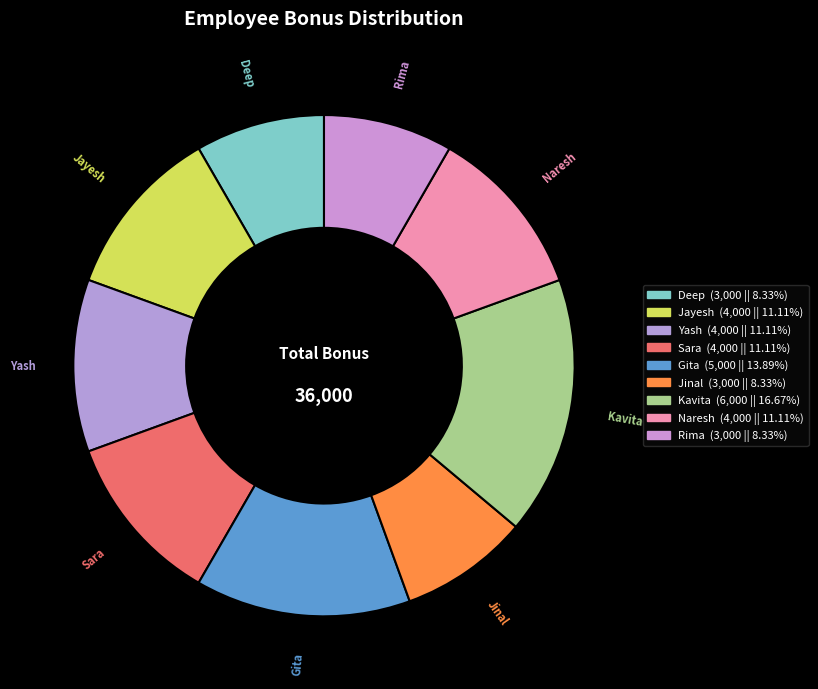

What percentage is the Naresh slice, to the nearest percent?

11%